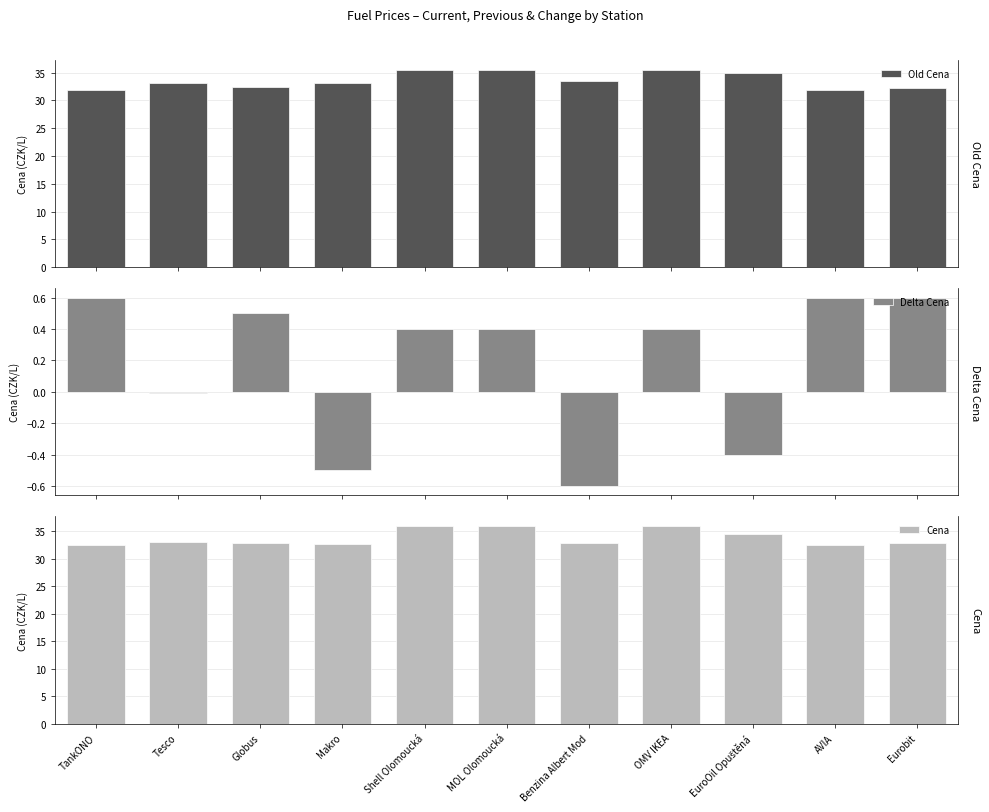

Which series has the widest spread of values?

Old Cena